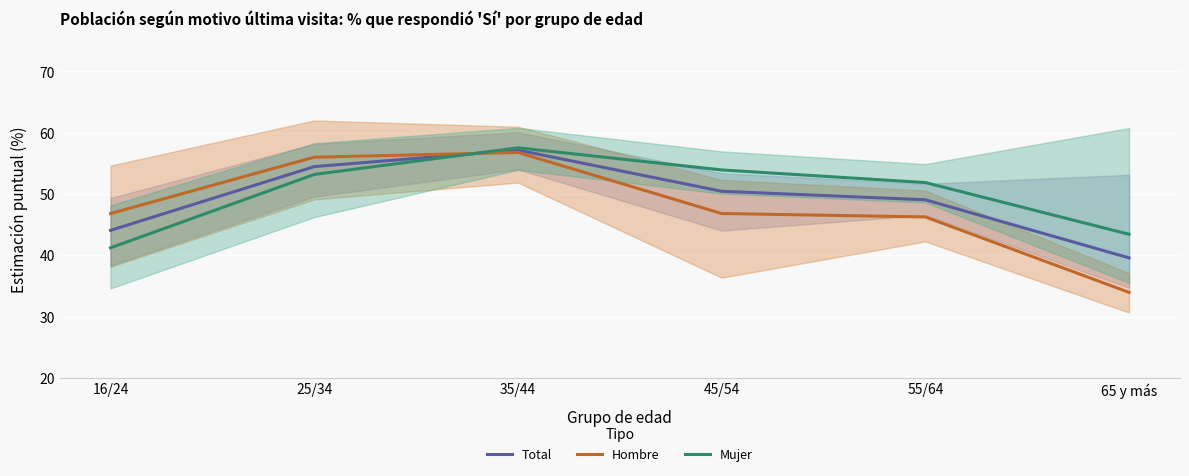

Is the value of Hombre at 45/54 greater than the value of Mujer at 45/54?

No